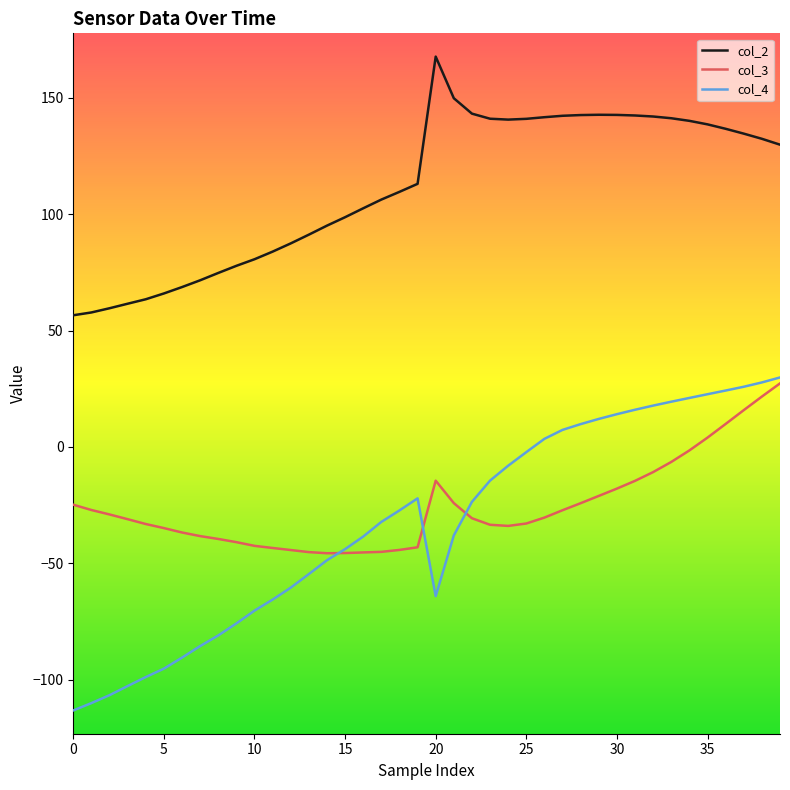

Which series has the largest total across all categories?

col_2